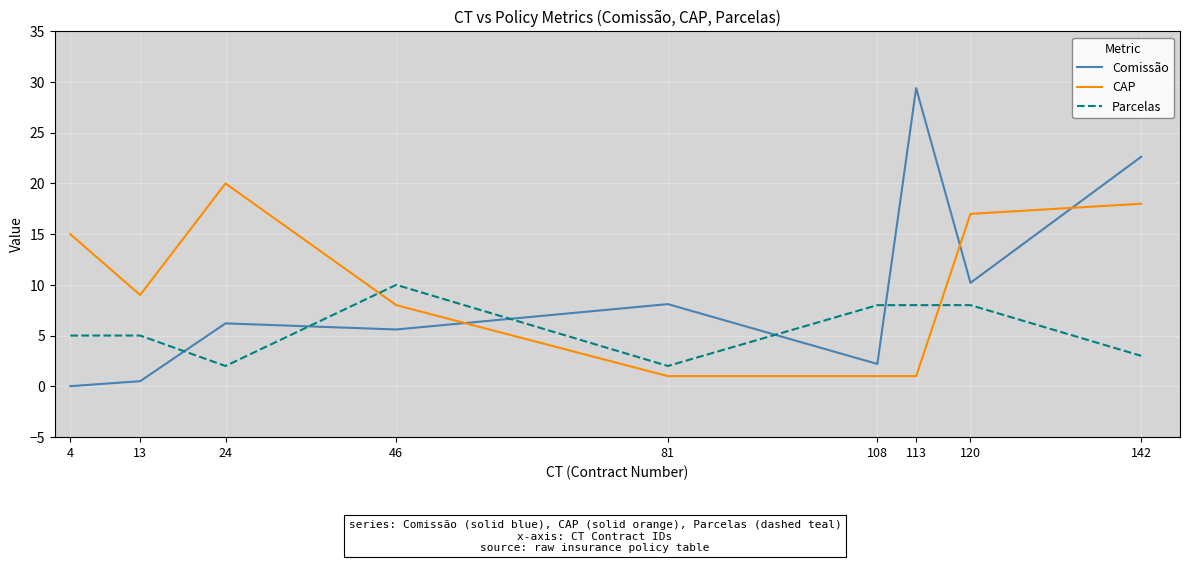

What is the maximum value shown in the chart?

29.4